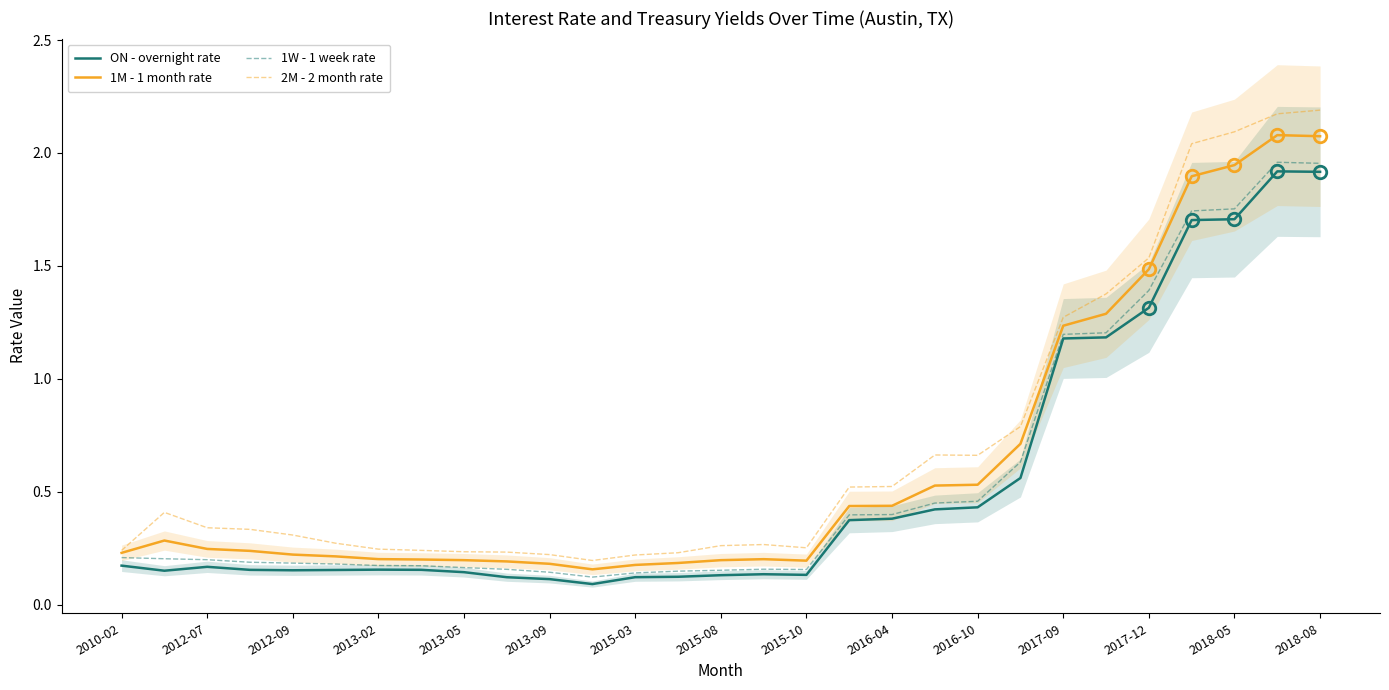

The value of 2M - 2 month rate at 2012-07 is 0.6. True or false?

False